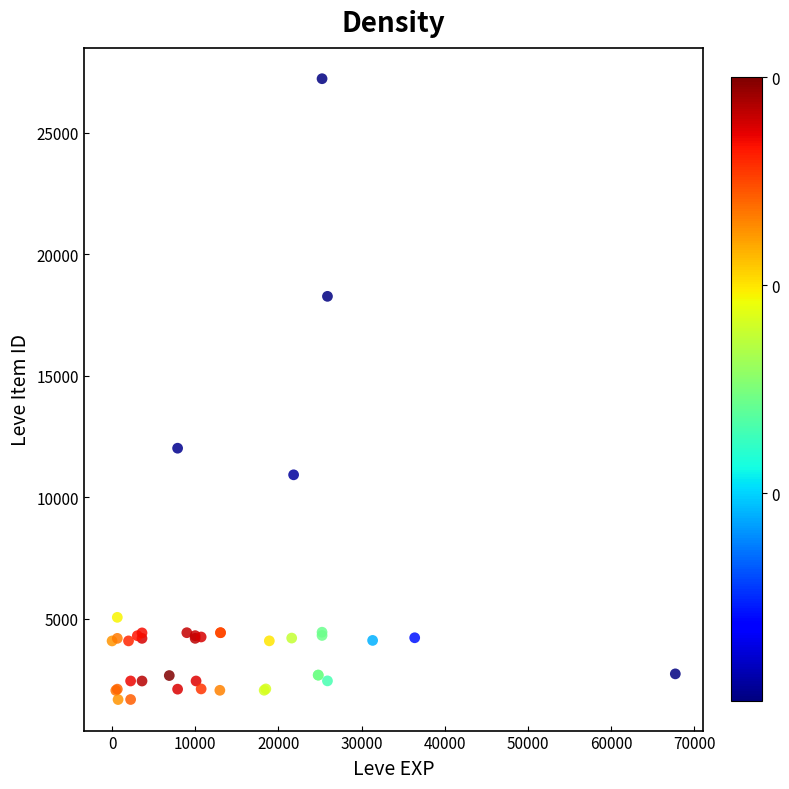

What Y value in the scatter plot is closest to 14448?

12018